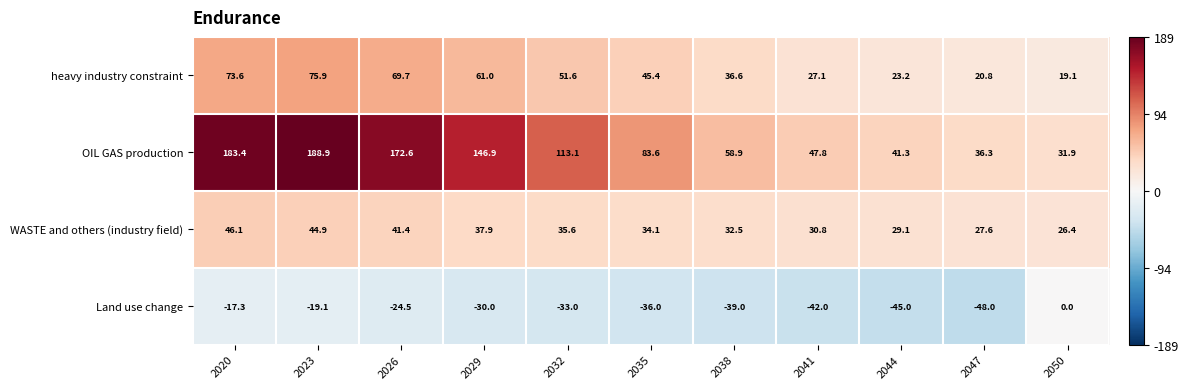

Which series has the largest range (max minus min)?

OIL GAS production